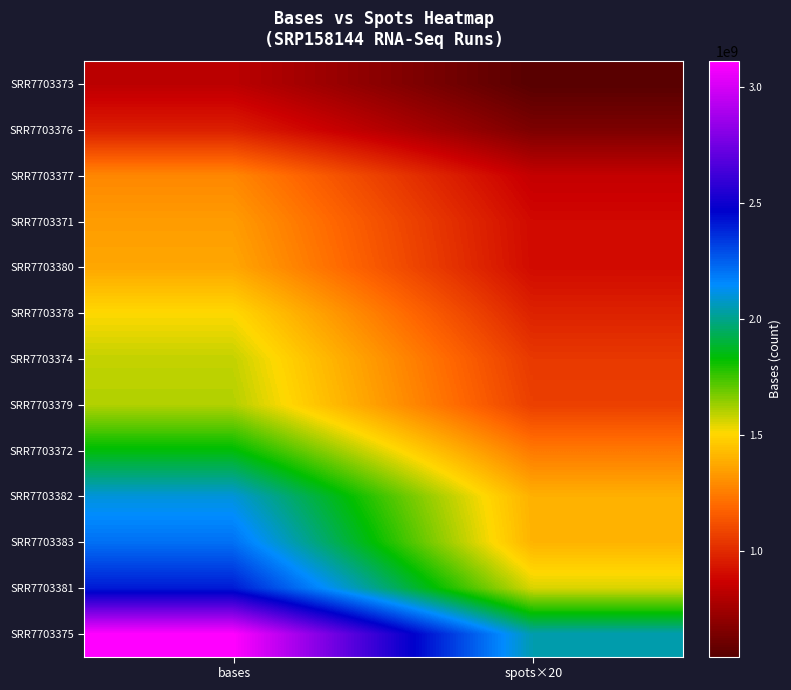

Reading right to left, transcribe all the data shown in this chart.

SRR7703373: spots×20=547459780	bases=823789141
SRR7703376: spots×20=650399800	bases=968643018
SRR7703377: spots×20=849204760	bases=1283192174
SRR7703371: spots×20=898724080	bases=1341841461
SRR7703380: spots×20=903361900	bases=1370982601
SRR7703378: spots×20=976900180	bases=1509565402
SRR7703374: spots×20=1048113380	bases=1584359449
SRR7703379: spots×20=1069764220	bases=1605333425
SRR7703372: spots×20=1244432420	bases=1840316735
SRR7703382: spots×20=1398006720	bases=2101719306
SRR7703383: spots×20=1405236360	bases=2210864629
SRR7703381: spots×20=1558477880	bases=2406124483
SRR7703375: spots×20=2047274140	bases=3109573352